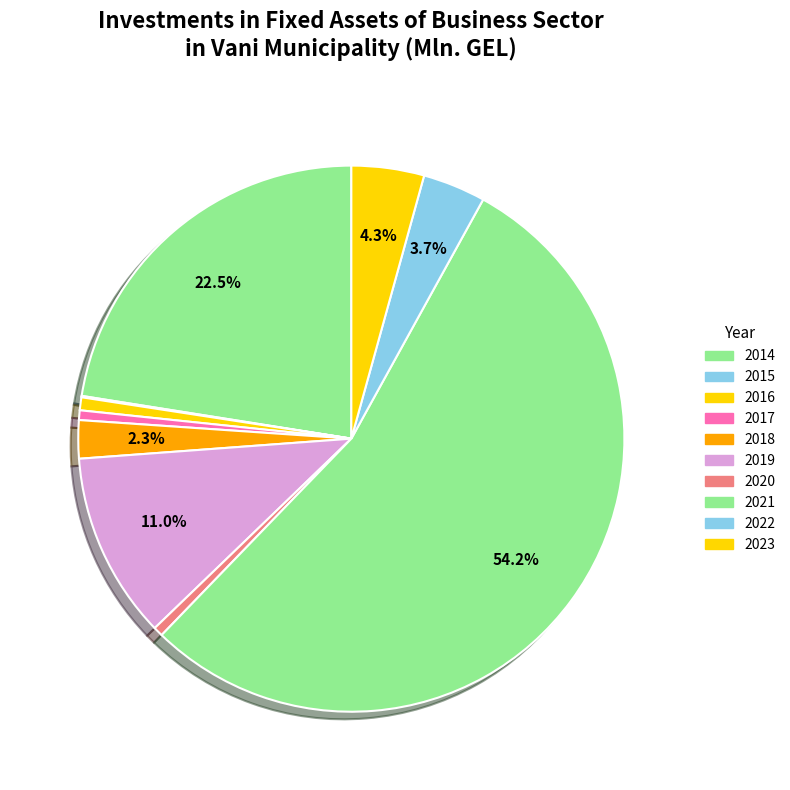

True or false: 2021 accounts for 40% of the total.

False